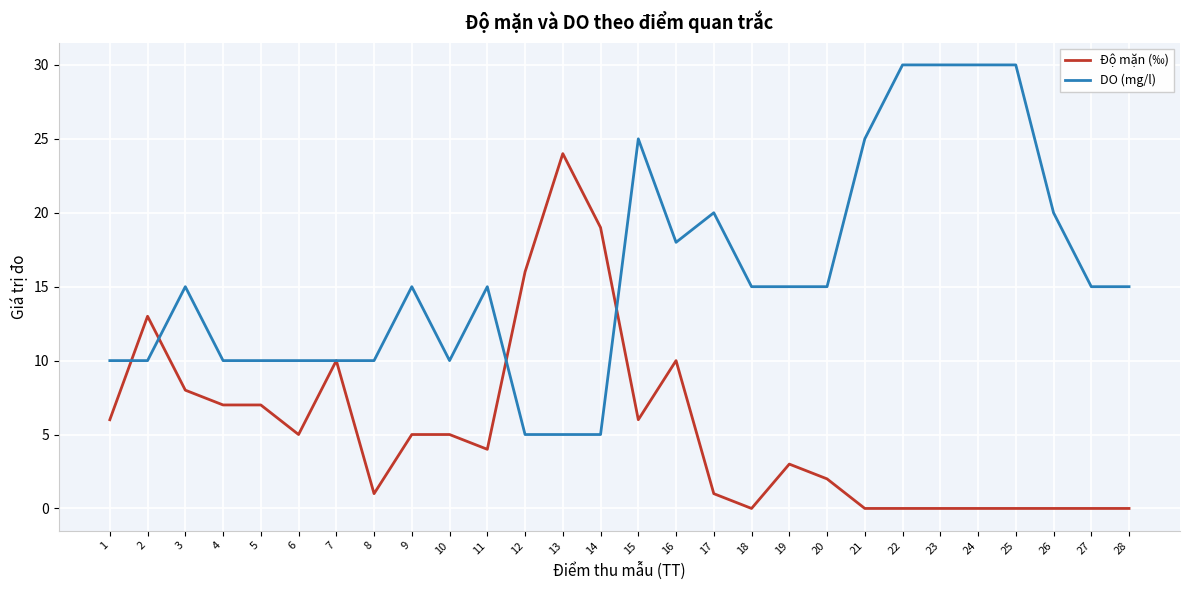

After their last crossing, which series has the higher values: DO (mg/l) or Độ mặn (‰)?

DO (mg/l)